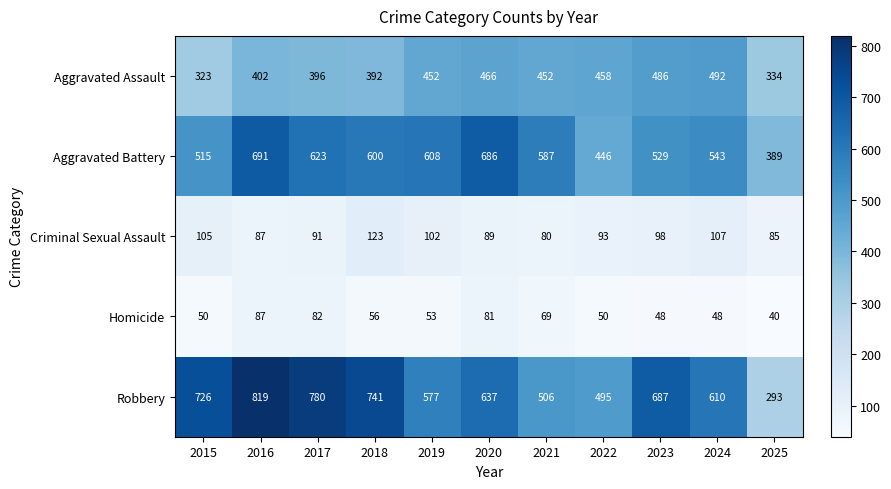

What is the difference between the maximum and second lowest values in the Aggravated Assault series?

158